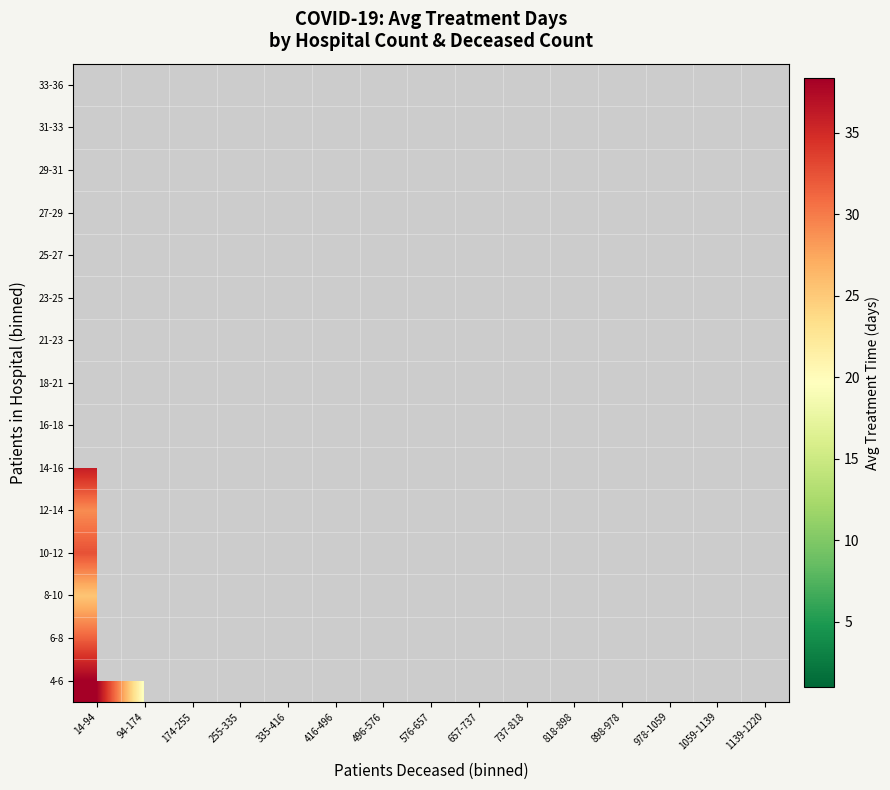

Rank the series by their average value, from lowest to highest.

4-6, 6-8, 8-10, 10-12, 12-14, 14-16, 16-18, 18-21, 21-23, 23-25, 25-27, 27-29, 29-31, 31-33, 33-36